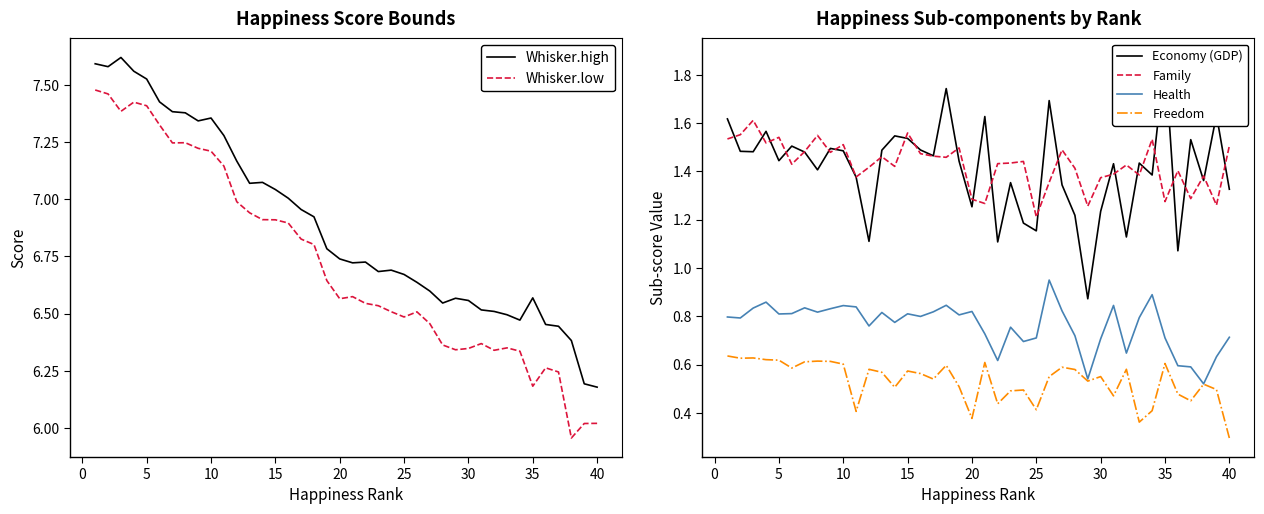

In Whisker.low, how many points are lower than both neighbors (excluding endpoints)?

8